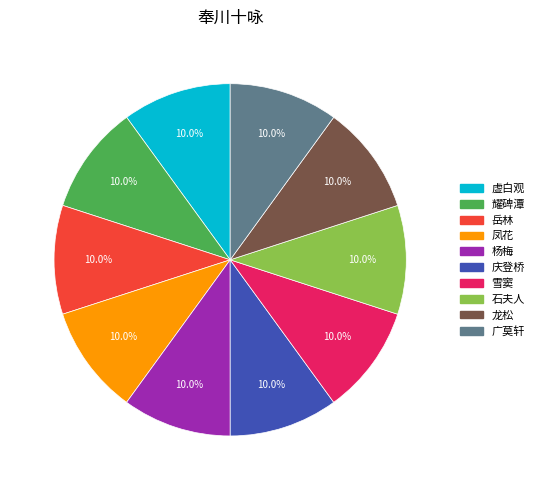

Is there a majority slice in this chart?

No